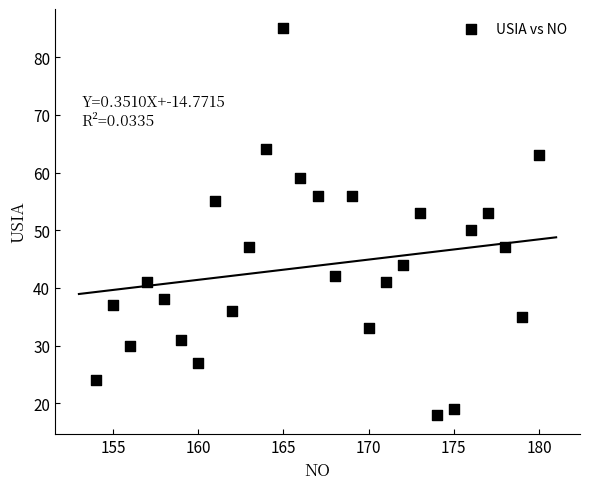

What Y value in the scatter plot is closest to 51?

50